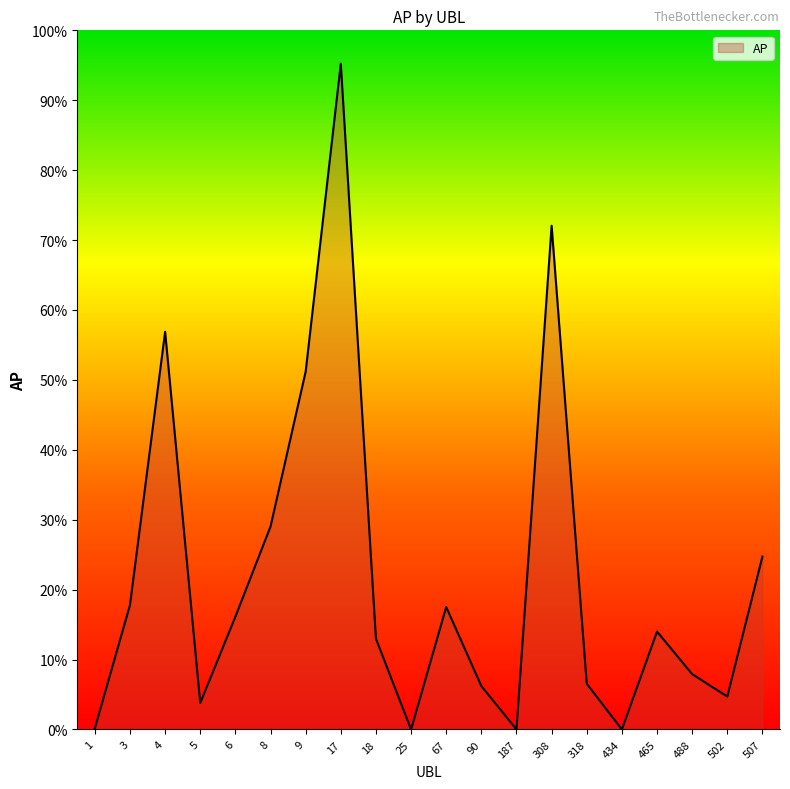

Which label corresponds to the largest value in the chart?

17